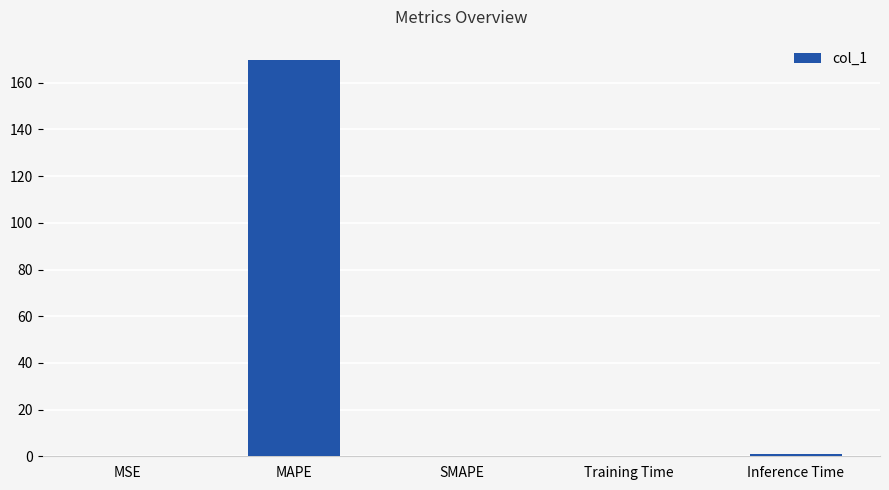

Is it true that the value at MAPE is 241.2?

False